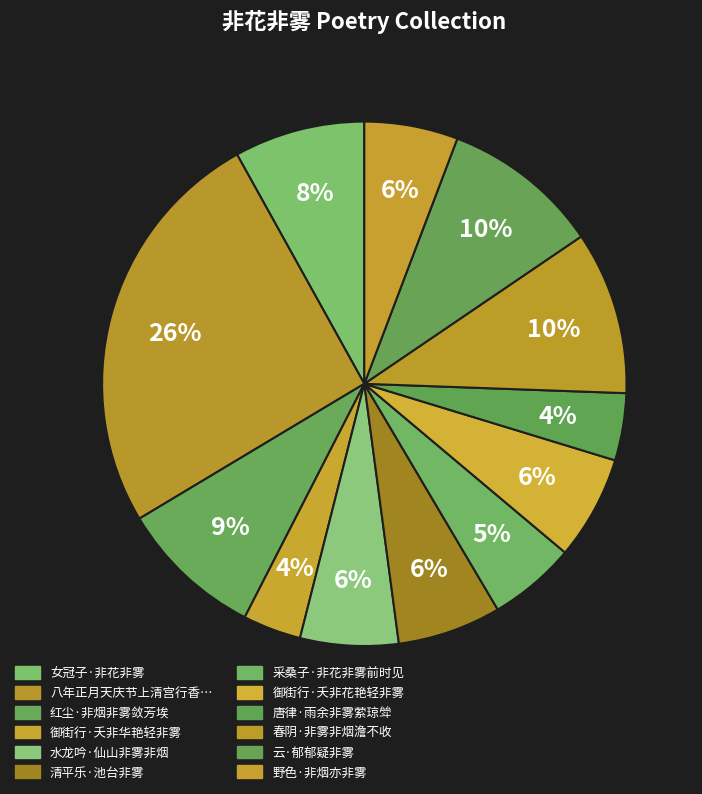

Which slice is the smallest?

御街行·夭非华艳轻非雾